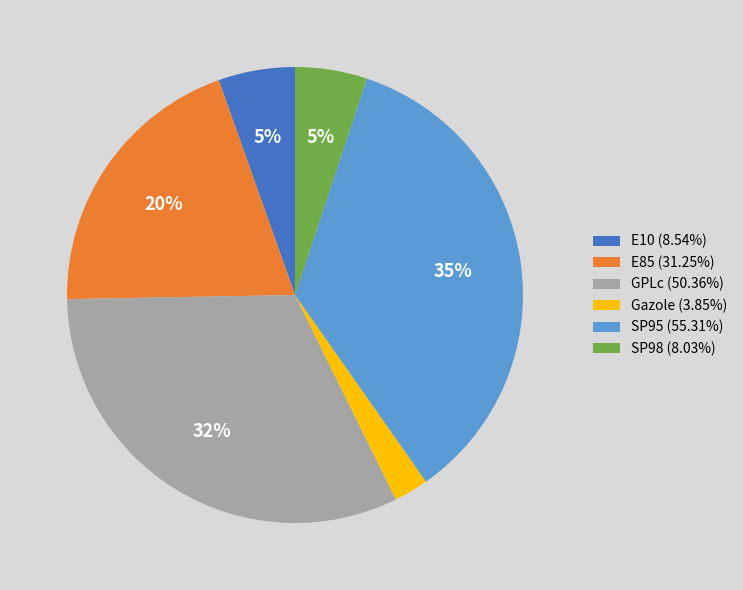

Combined, do GPLc (50.36%) and SP95 (55.31%) account for over 50%?

Yes